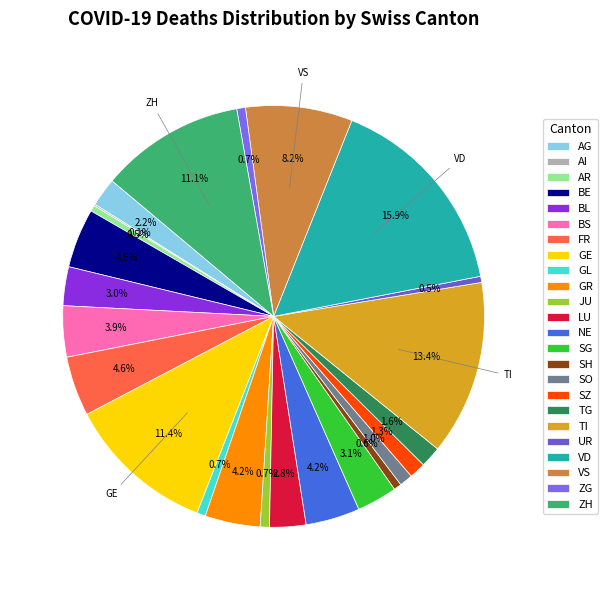

What percentage is the BS slice, to the nearest percent?

4%